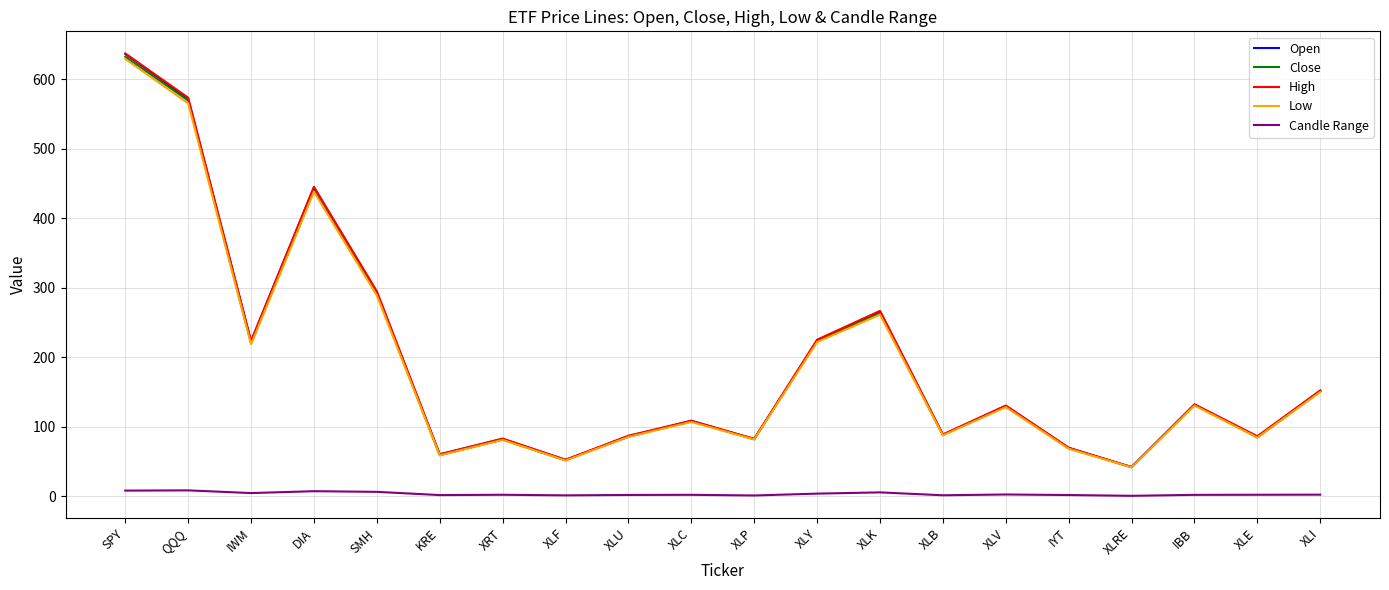

Does the chart have visible grid lines?

Yes